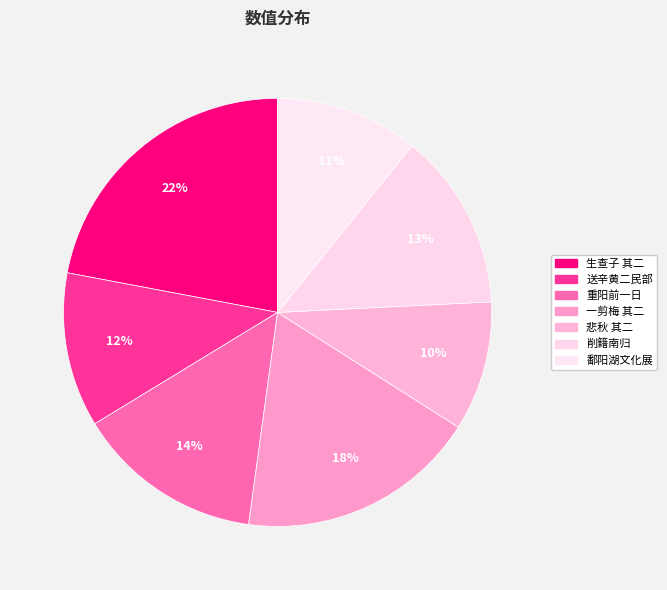

Count the number of slices in the pie.

7